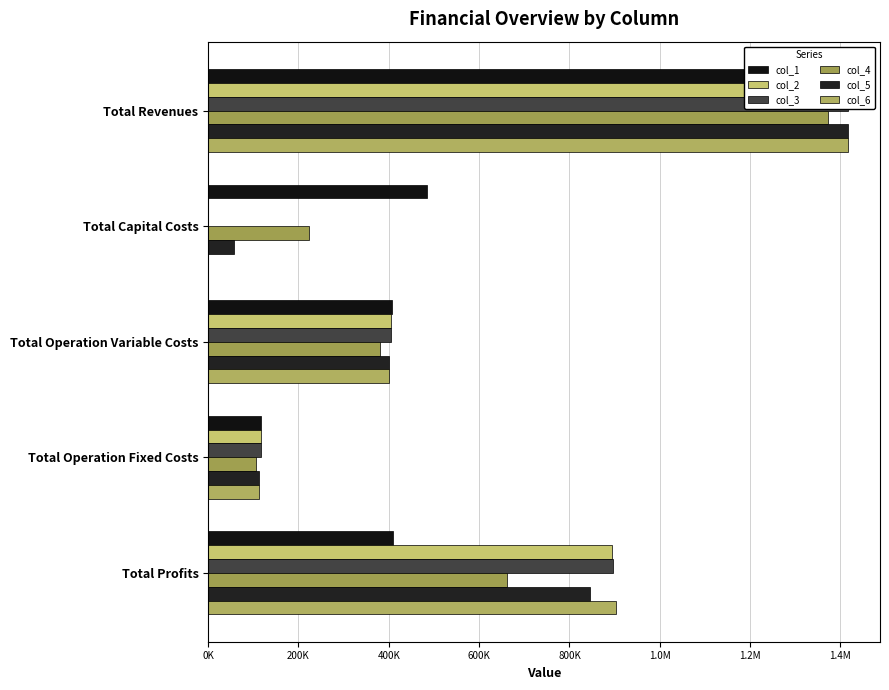

Which series has the largest total across all categories?

col_2